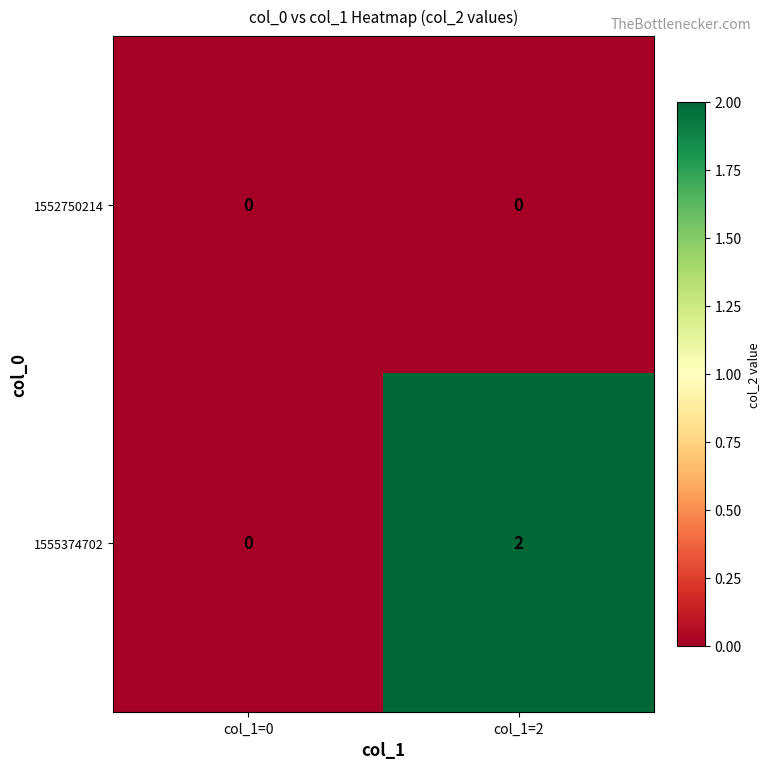

Reading right to left, transcribe all the data shown in this chart.

1552750214: 0	0
1555374702: 2	0